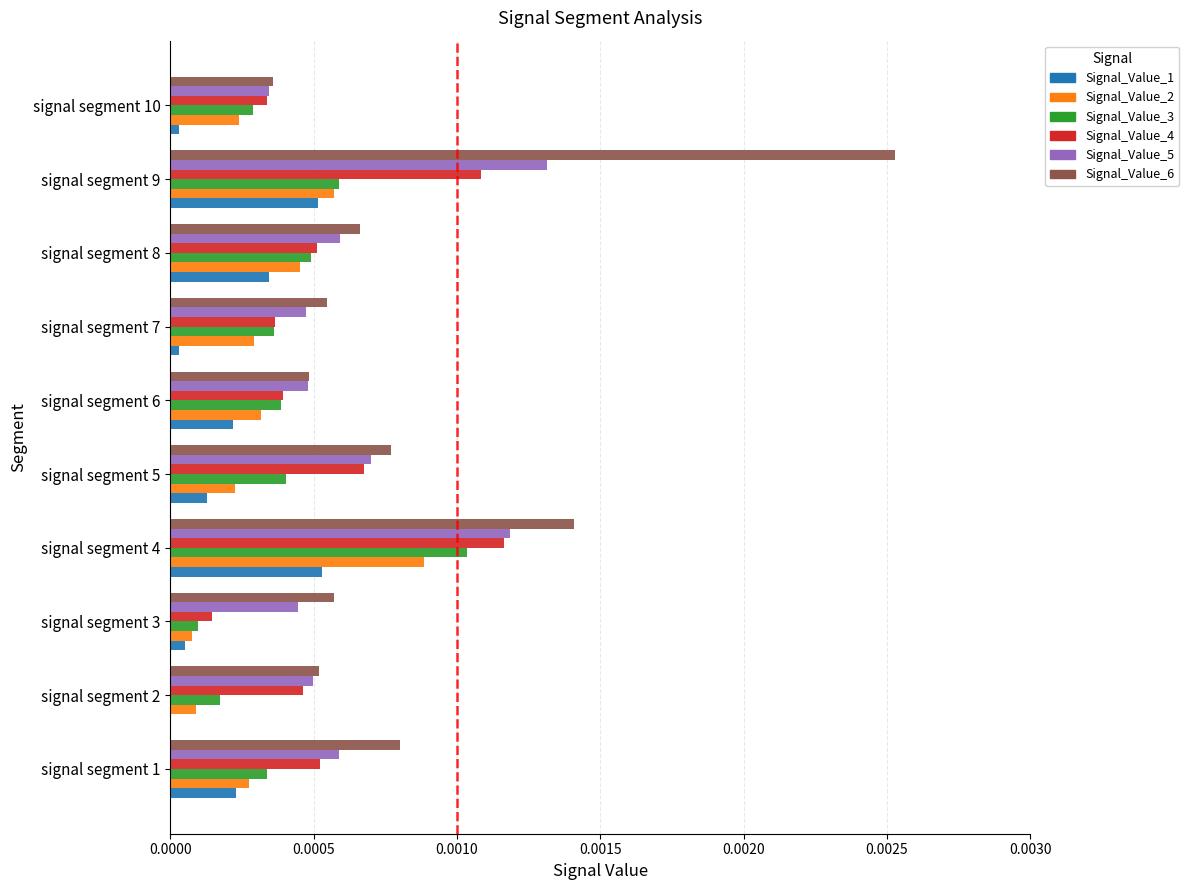

Which series has the largest total across all categories?

Signal_Value_6